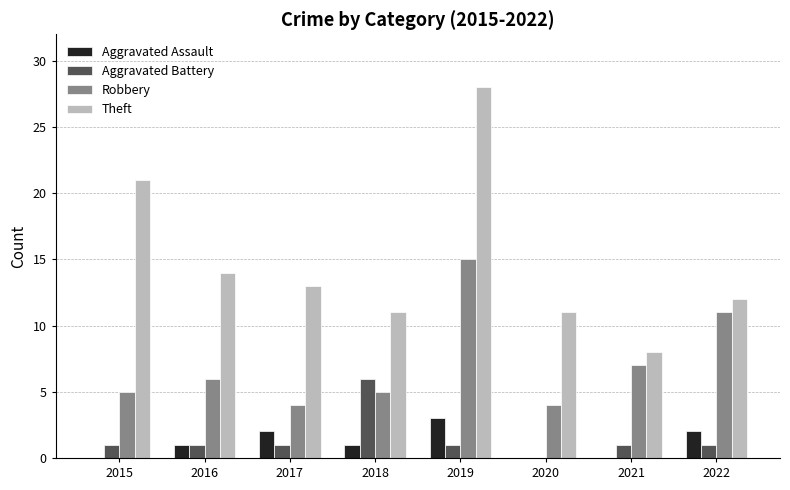

Which series has the largest total across all categories?

Theft